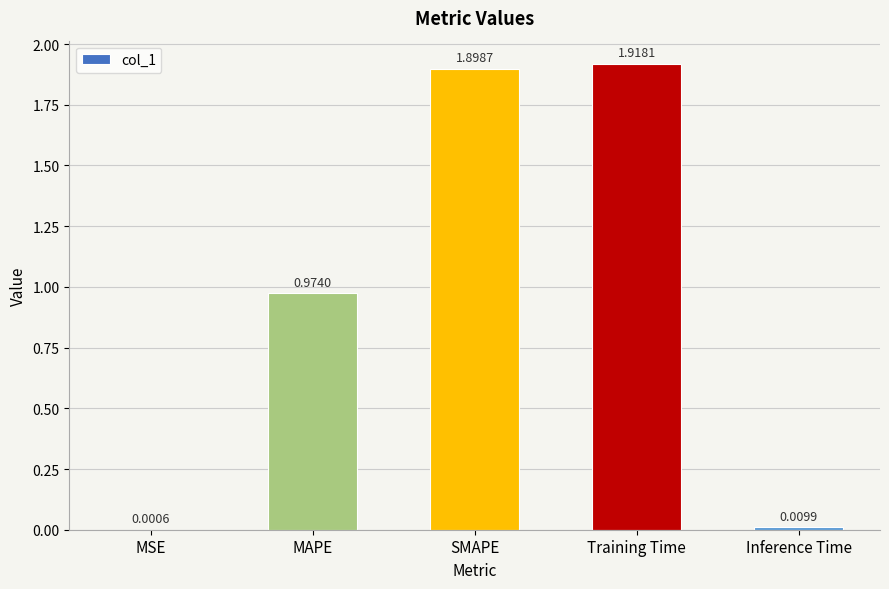

Between Training Time and SMAPE, which is larger?

Training Time